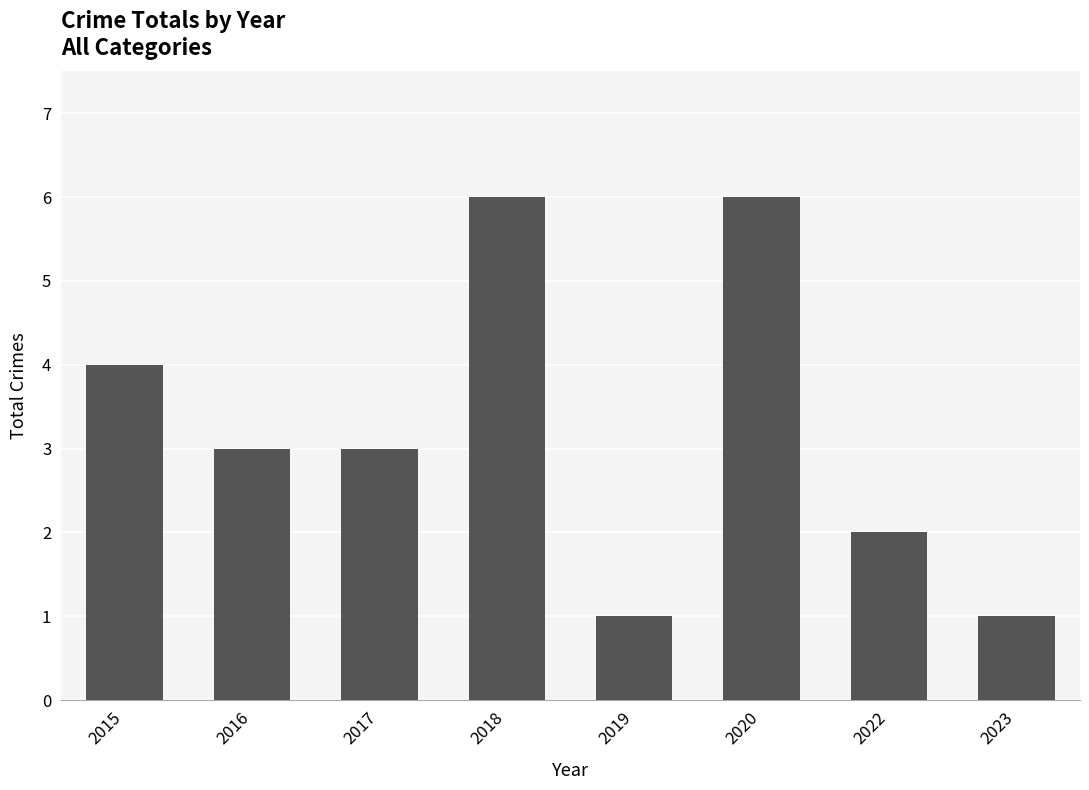

What is the greatest value displayed?

6